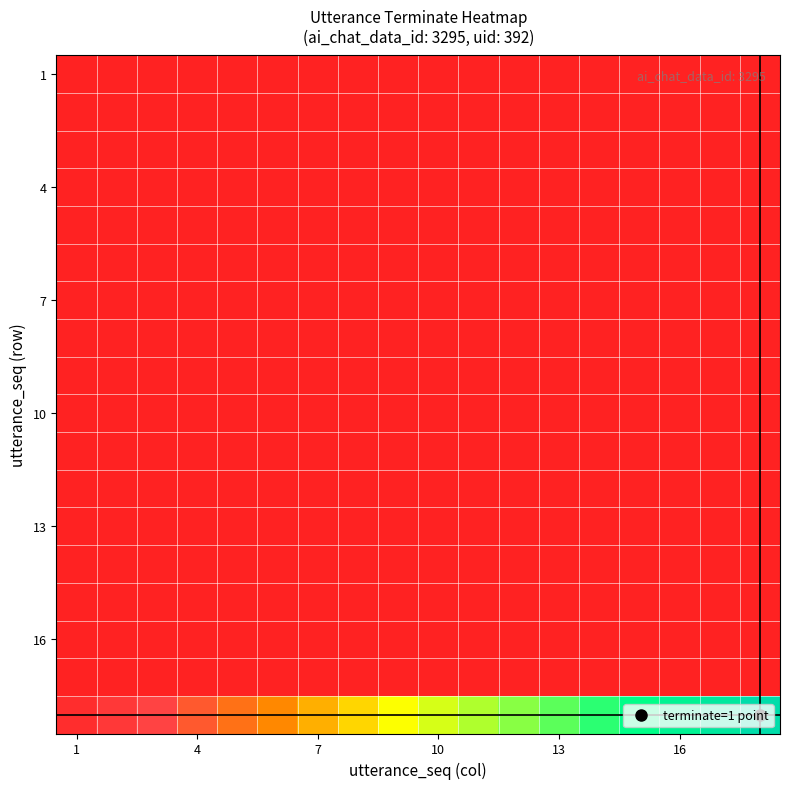

Which category has the highest value across all series?

17